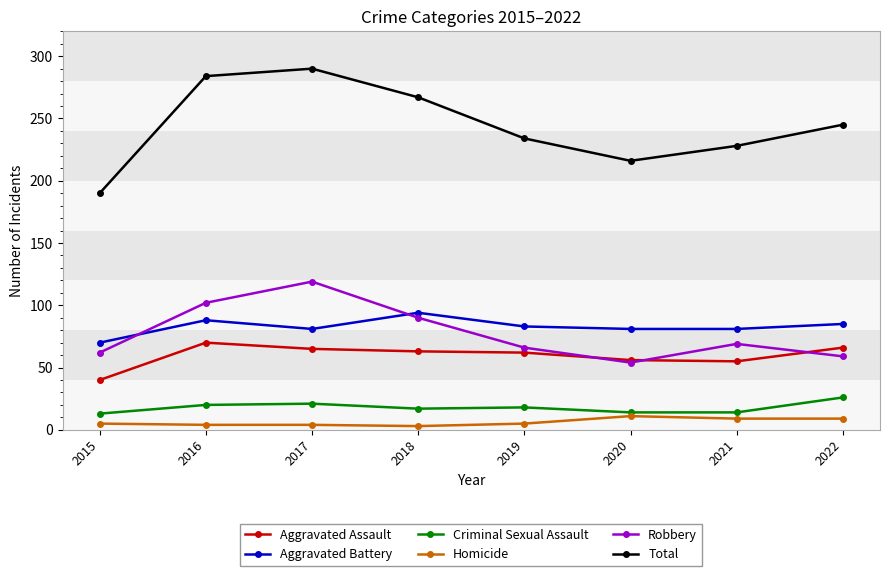

What value does the Criminal Sexual Assault series have at 2022?

26